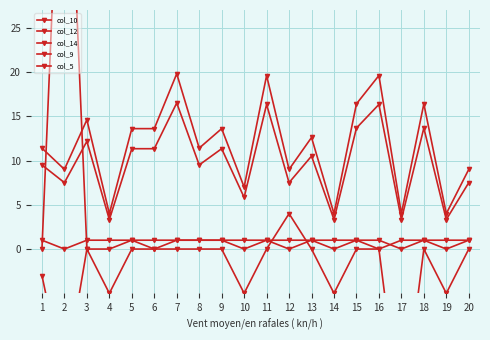

Reading right to left, what are all the values shown in this chart?

col_10: 20=0.0	19=-5.0	18=0.0	17=-20.0	16=0.0	15=0.0	14=-5.0	13=0.0	12=4.0	11=0.0	10=-5.0	9=0.0	8=0.0	7=0.0	6=0.0	5=0.0	4=-5.0	3=0.0	2=-15.0	1=-3.0
col_12: 20=1.0	19=1.0	18=1.0	17=0.0	16=1.0	15=1.0	14=1.0	13=1.0	12=1.0	11=1.0	10=1.0	9=1.0	8=1.0	7=1.0	6=1.0	5=1.0	4=1.0	3=1.0	2=0.0	1=1.0
col_14: 20=1.0	19=0.0	18=1.0	17=1.0	16=0.0	15=1.0	14=0.0	13=1.0	12=0.0	11=1.0	10=0.0	9=1.0	8=1.0	7=1.0	6=0.0	5=1.0	4=0.0	3=0.0	2=60.0	1=0.0
col_9: 20=9.0	19=4.0	18=16.4	17=4.0	16=19.6	15=16.4	14=4.0	13=12.6	12=9.0	11=19.6	10=7.0	9=13.6	8=11.4	7=19.8	6=13.6	5=13.6	4=4.0	3=14.6	2=9.0	1=11.4
col_5: 20=7.5	19=3.3	18=13.7	17=3.3	16=16.3	15=13.7	14=3.3	13=10.5	12=7.5	11=16.3	10=5.8	9=11.3	8=9.5	7=16.5	6=11.3	5=11.3	4=3.3	3=12.2	2=7.5	1=9.5